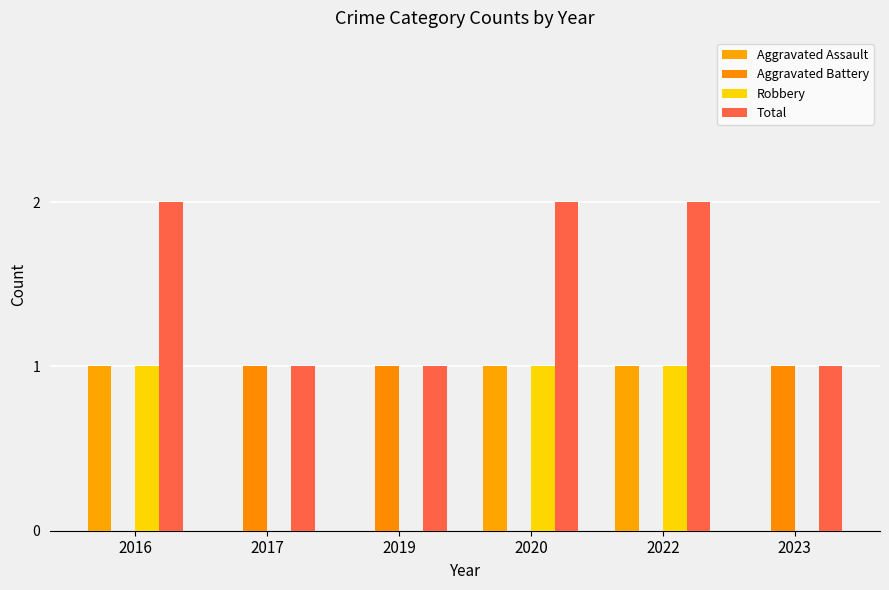

How many groups of bars are there?

6